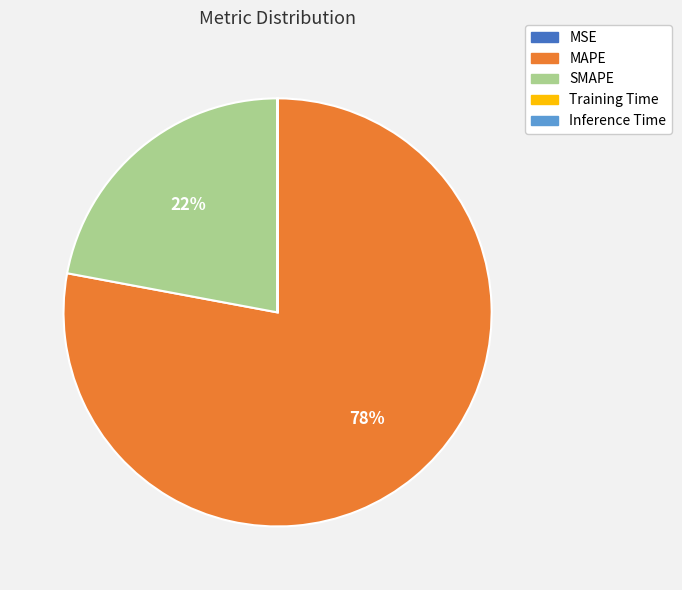

What is the largest slice in the pie chart?

MAPE